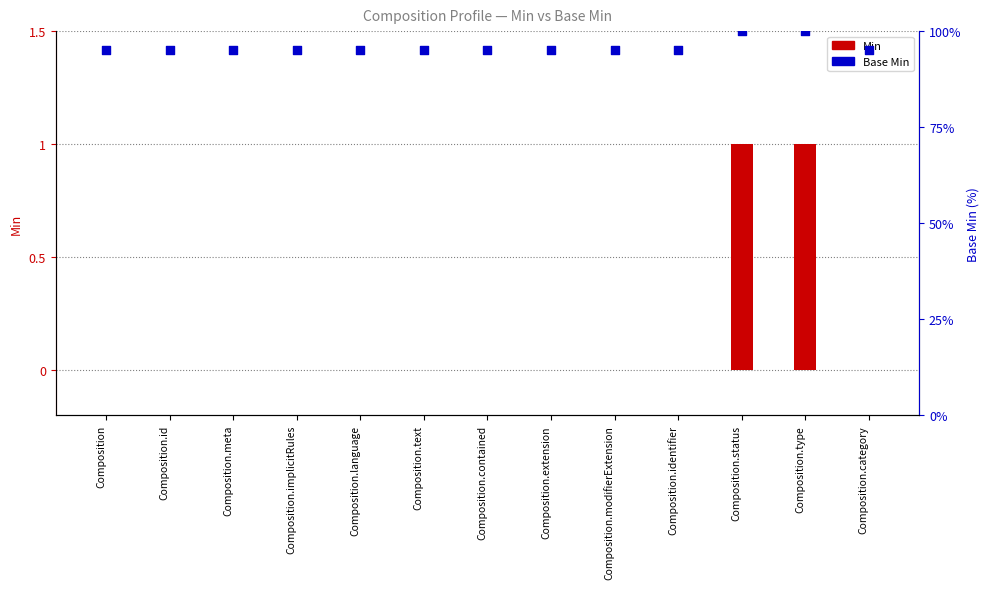

Which series reaches the maximum Y coordinate?

Base Min